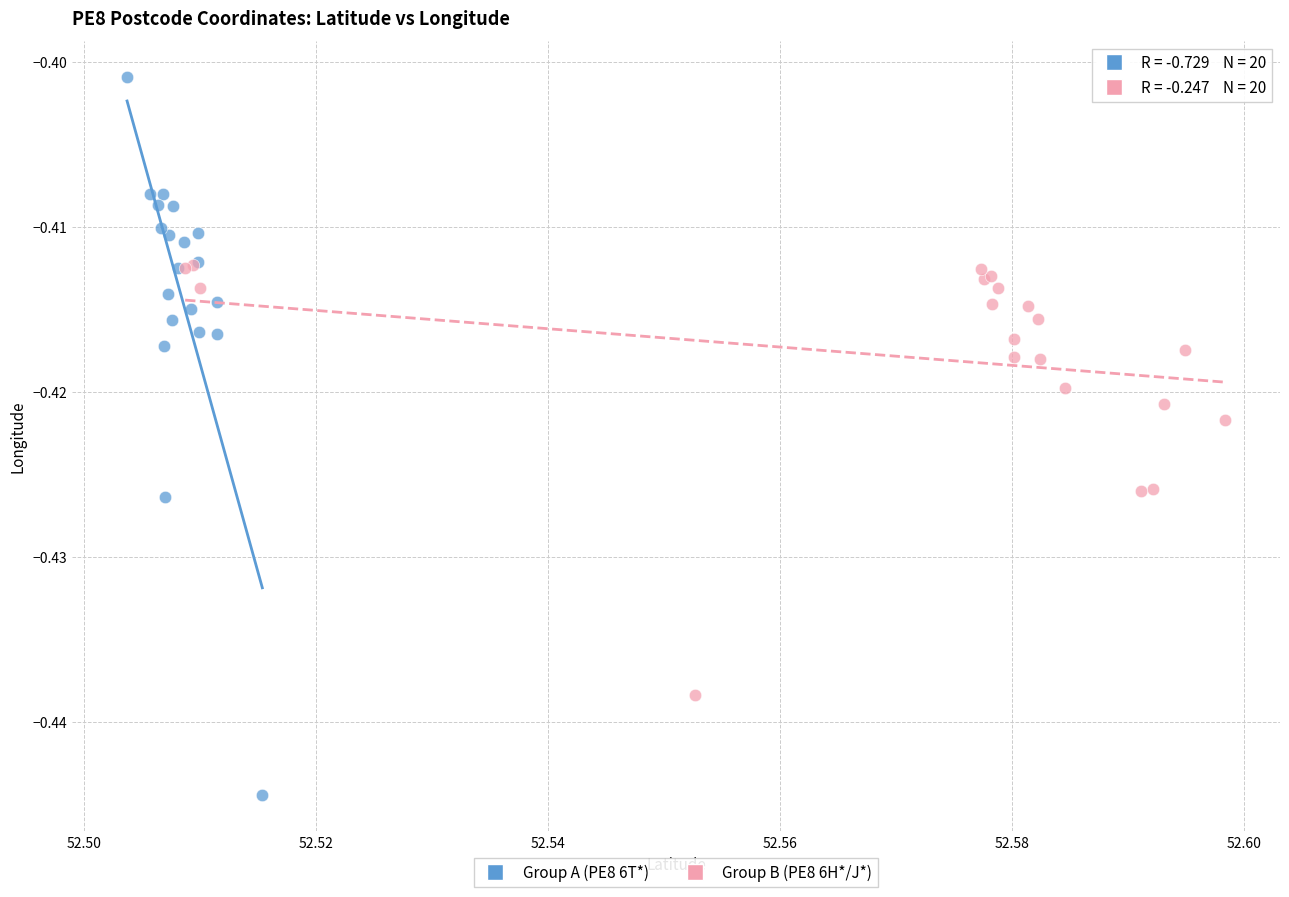

Which series contains the highest Y value?

Group A (PE8 6T*)